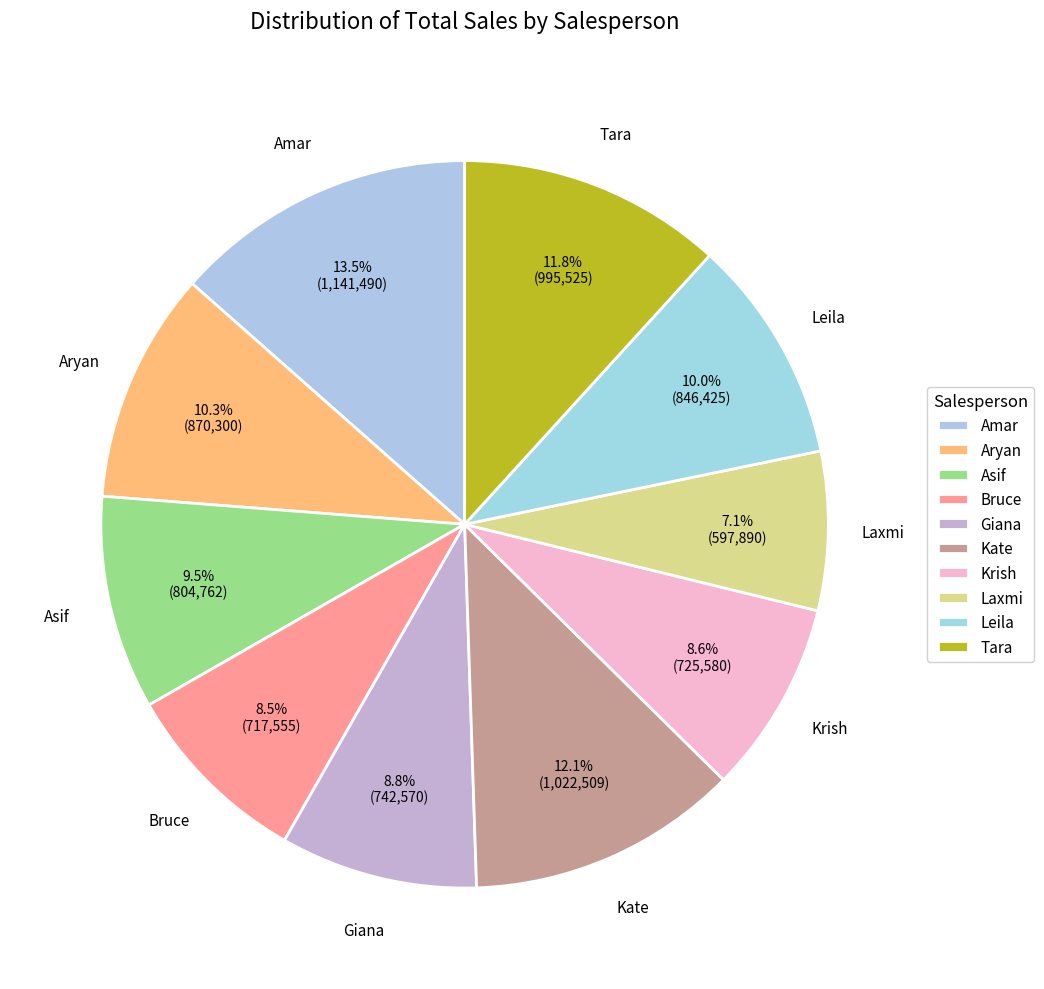

Count the number of slices in the pie.

10